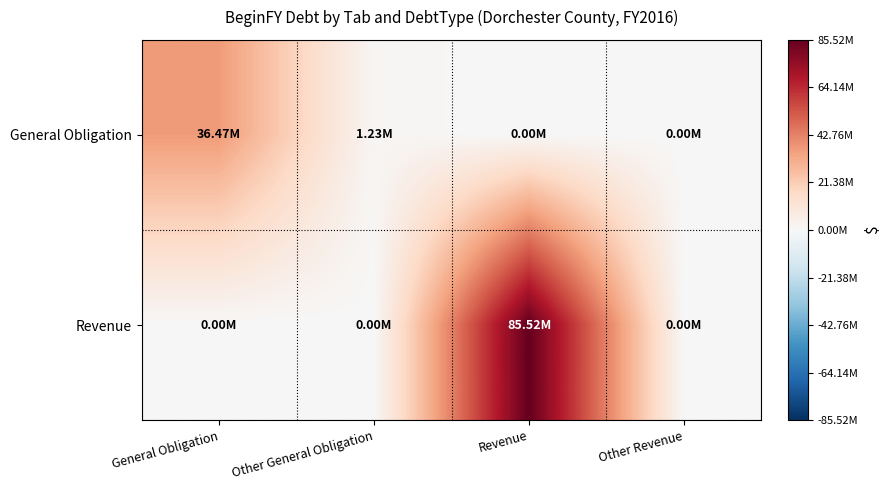

At how many categories does at least one series exceed 19633521?

2